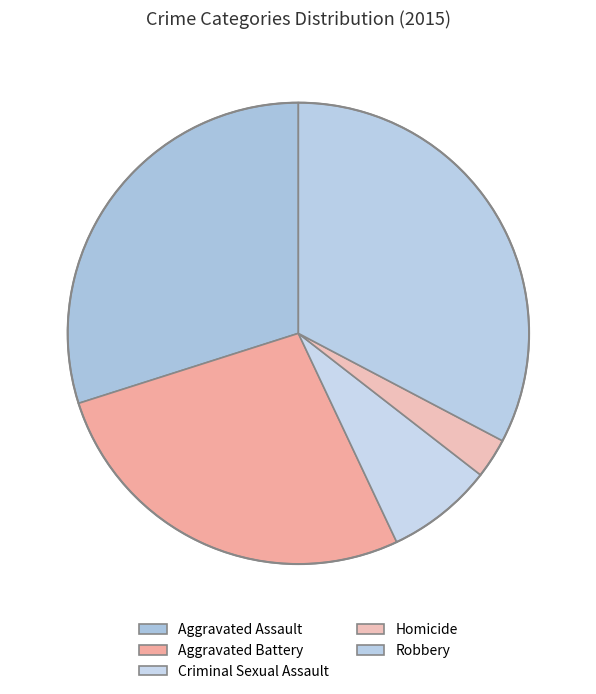

What is the ratio of the value at Aggravated Battery to the value at Homicide?

9.7